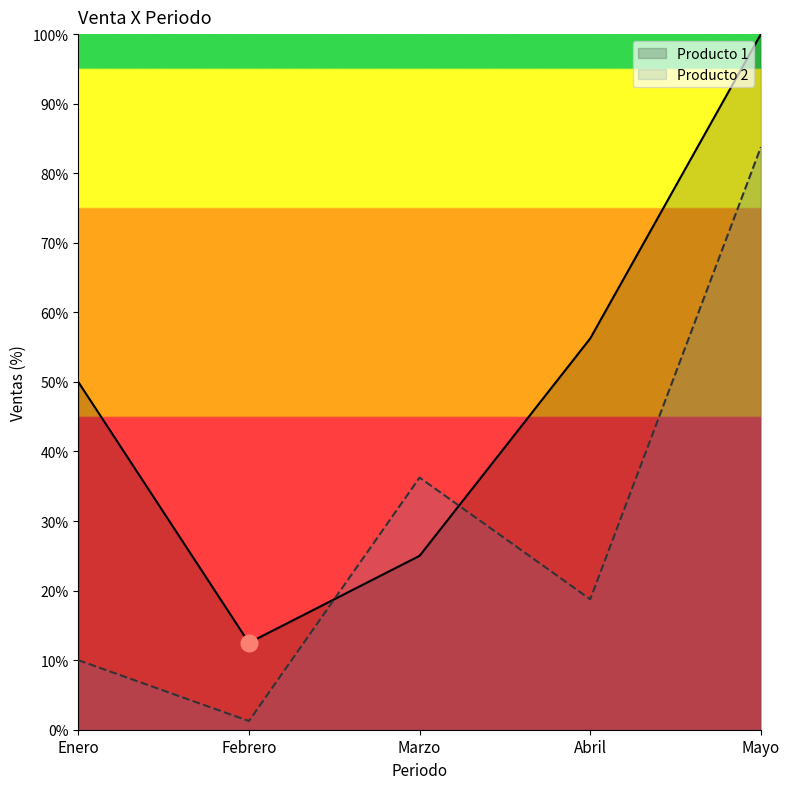

Does the chart have visible grid lines?

No